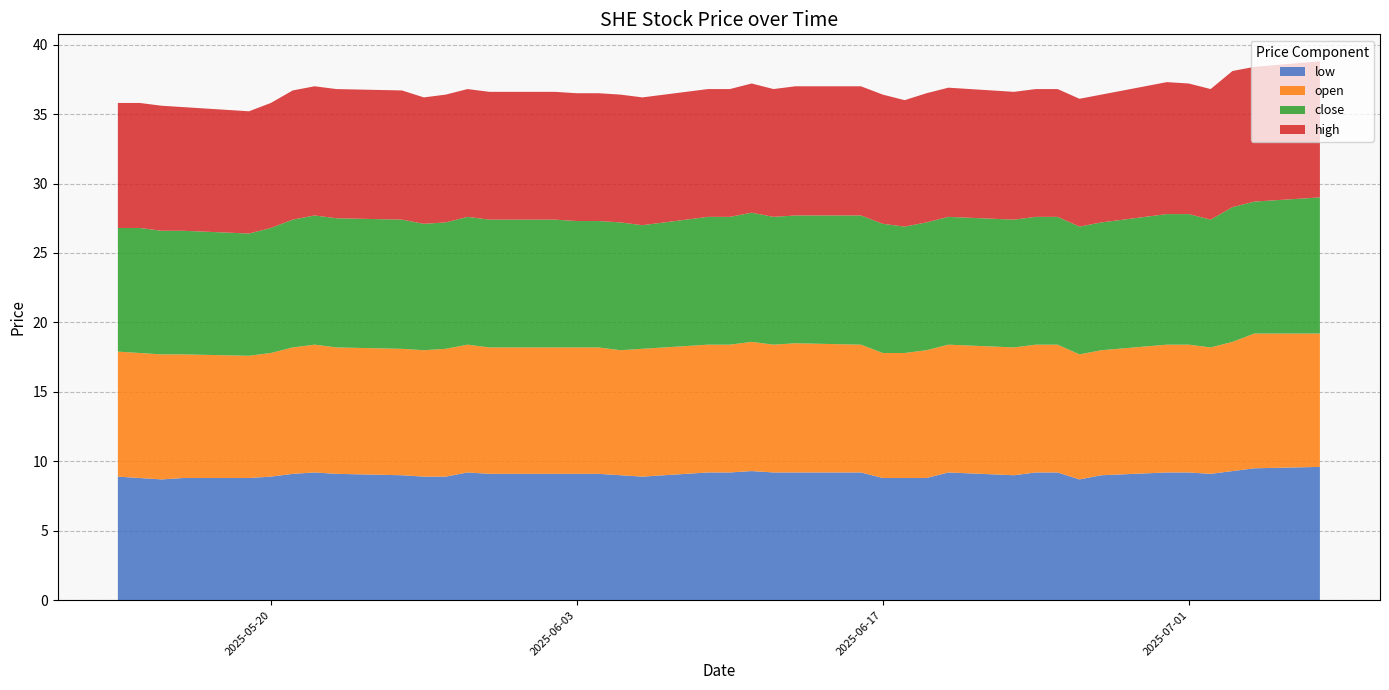

What is the total value across all series at 2025-06-17?

36.4